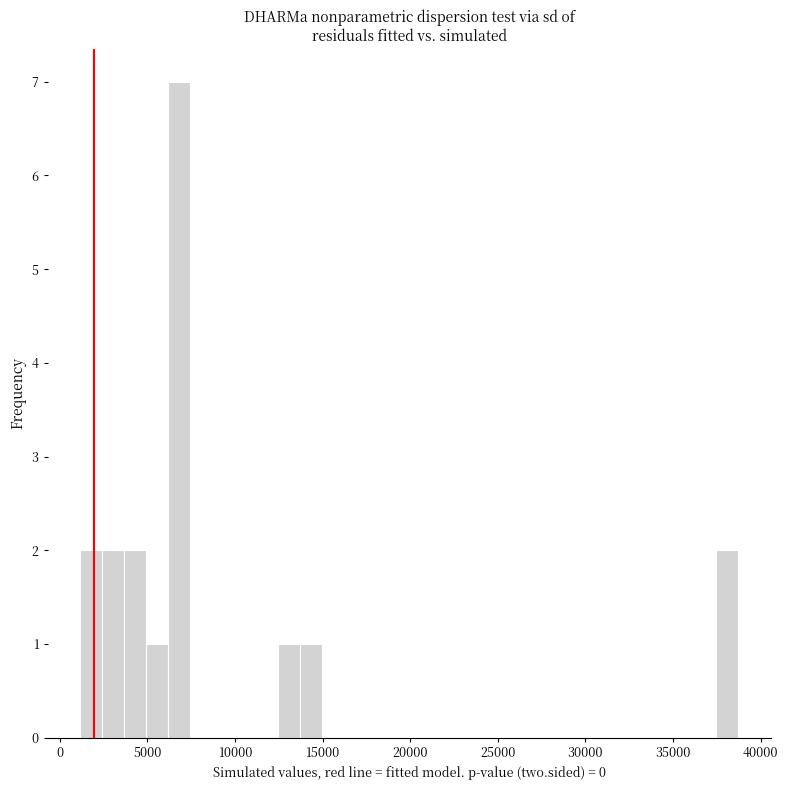

Read against the x-axis, roughly where is the centre of the tallest bar?

7000